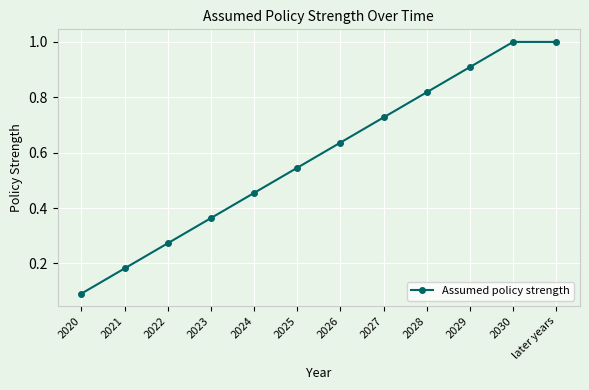

What position from the left is 2030?

11